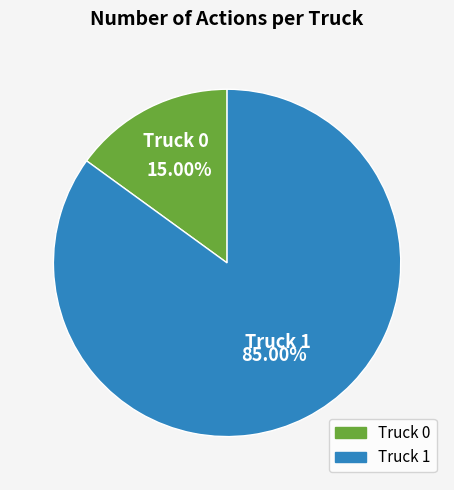

Which category has the biggest portion of the pie?

Truck 1